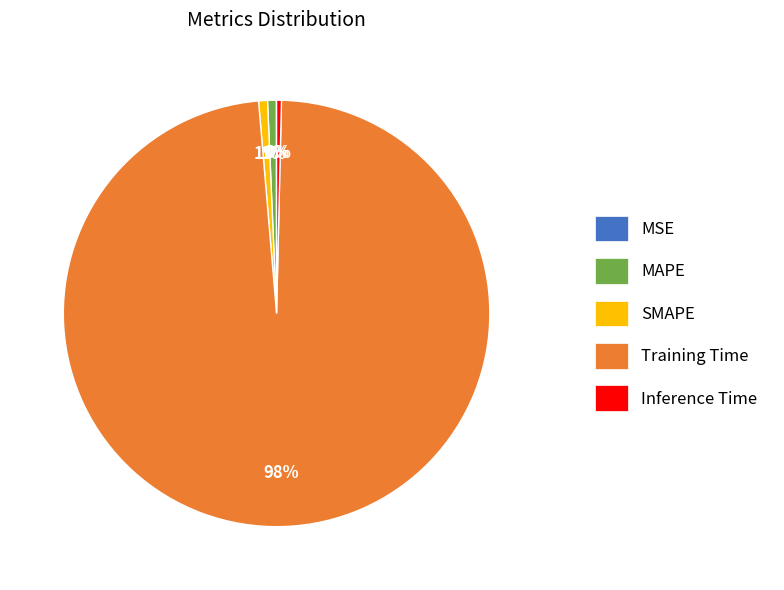

Between Training Time and Inference Time, which is larger?

Training Time